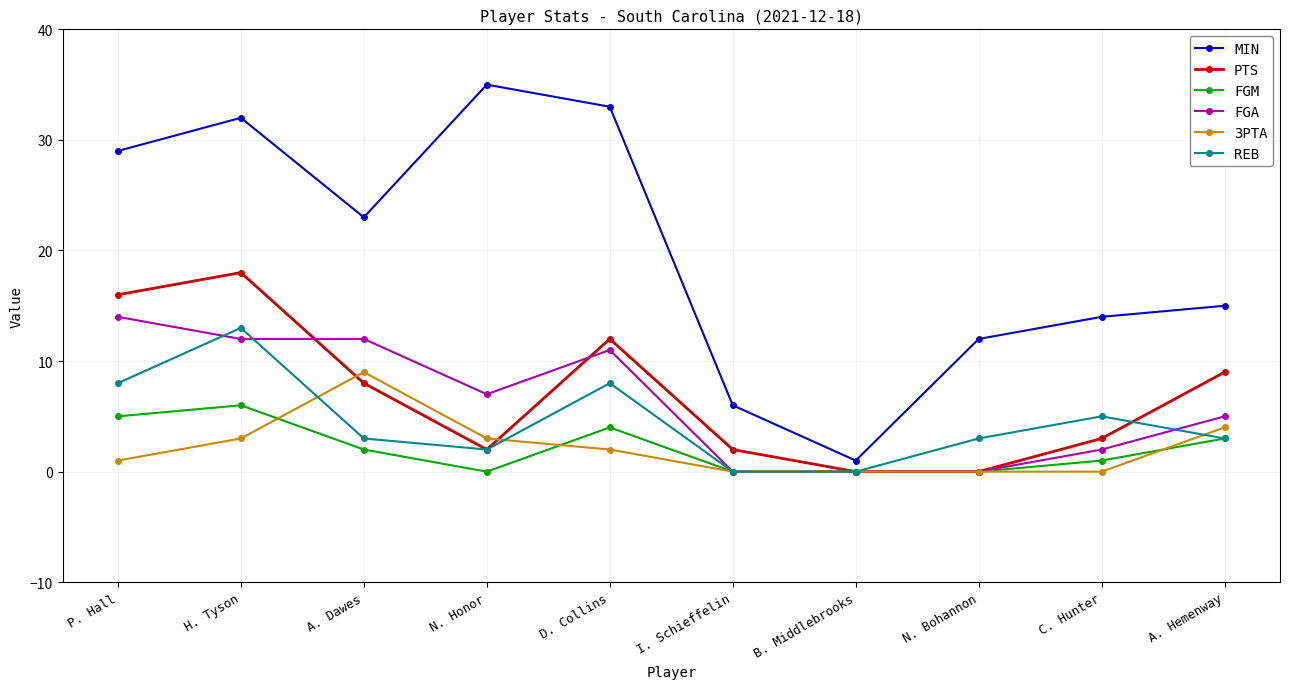

True or false: FGM and MIN intersect in this chart.

False